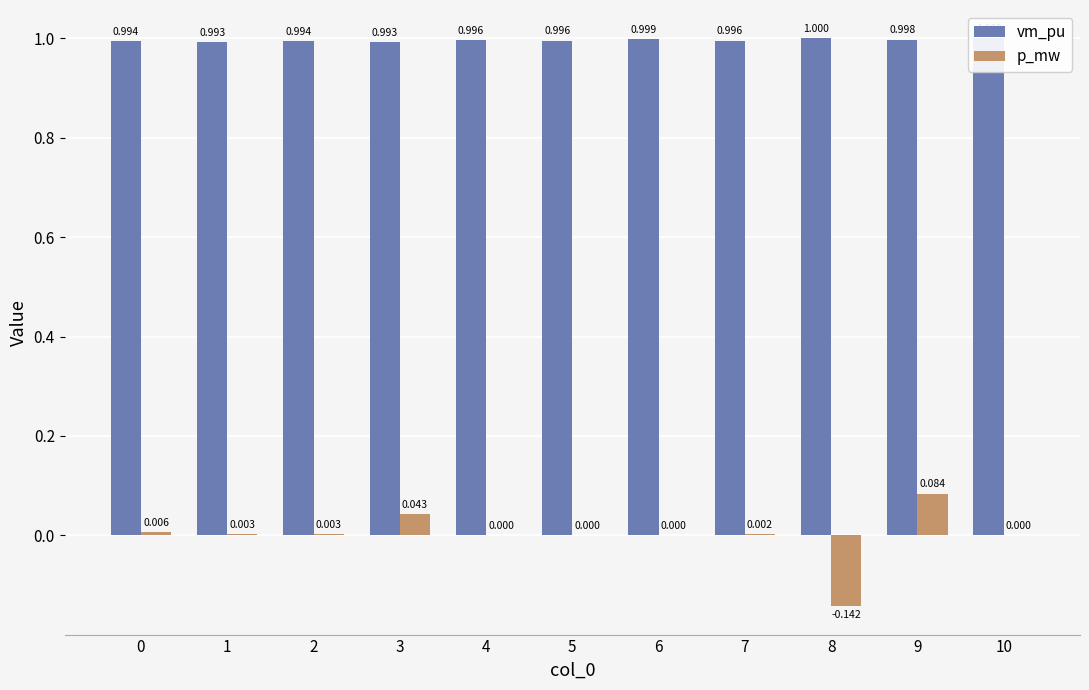

How many distinct data groups are displayed?

2